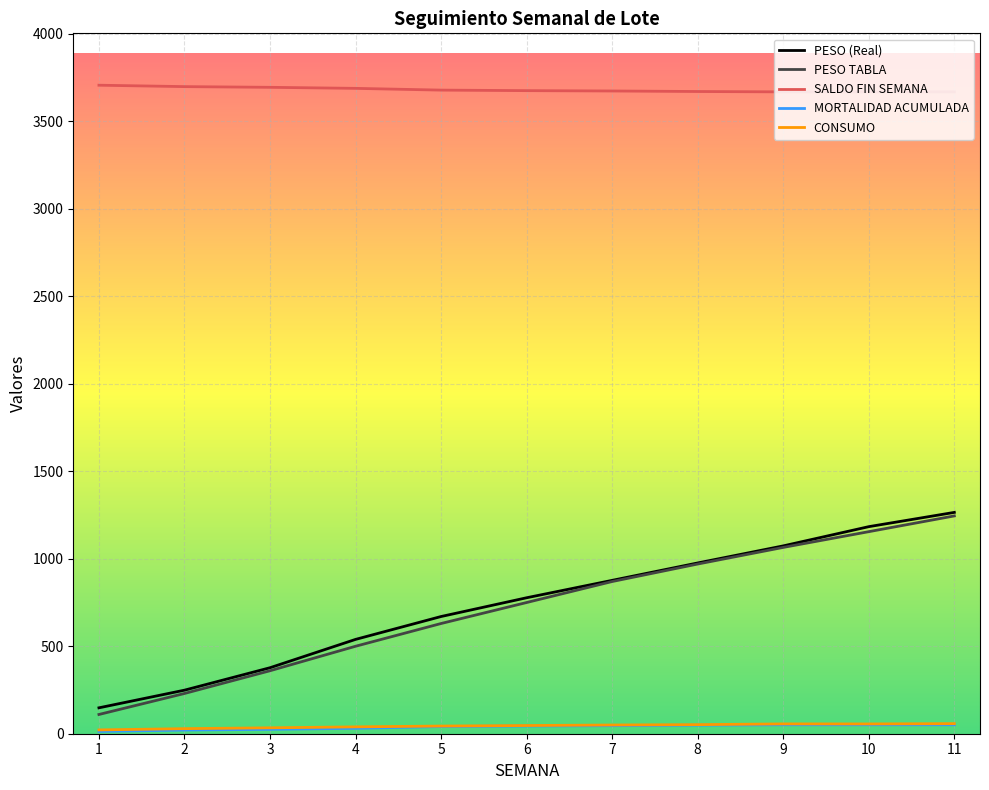

List the labels in order of PESO (Real) value, largest first.

11, 10, 9, 8, 7, 6, 5, 4, 3, 2, 1